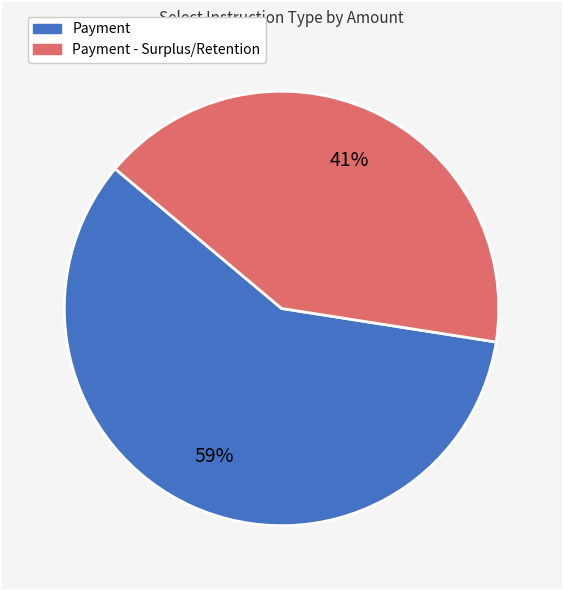

Is there any slice that represents more than half of the pie?

Yes